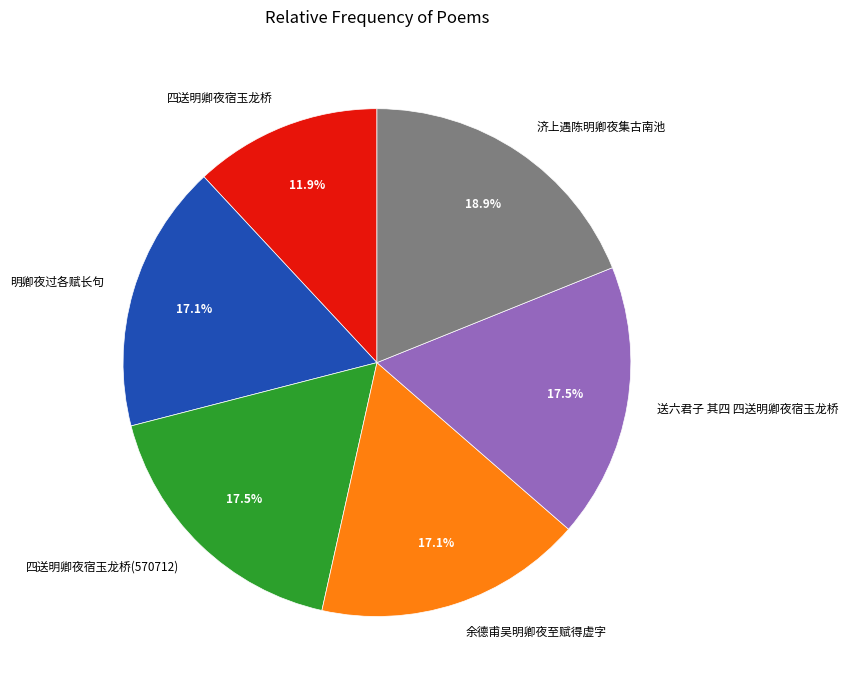

True or false: 余德甫吴明卿夜至赋得虚字 accounts for 17% of the total.

True